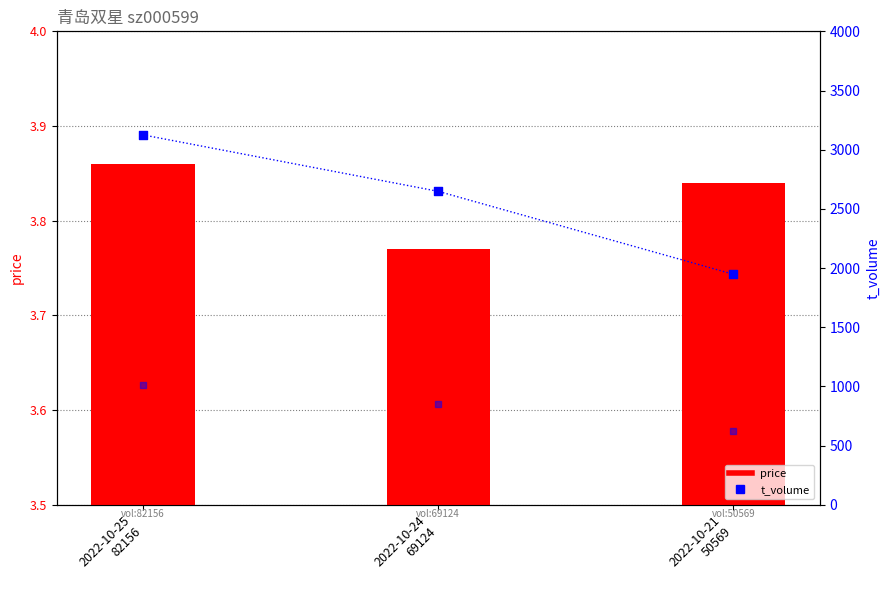

Which series has the largest Y range (max minus min)?

t_volume